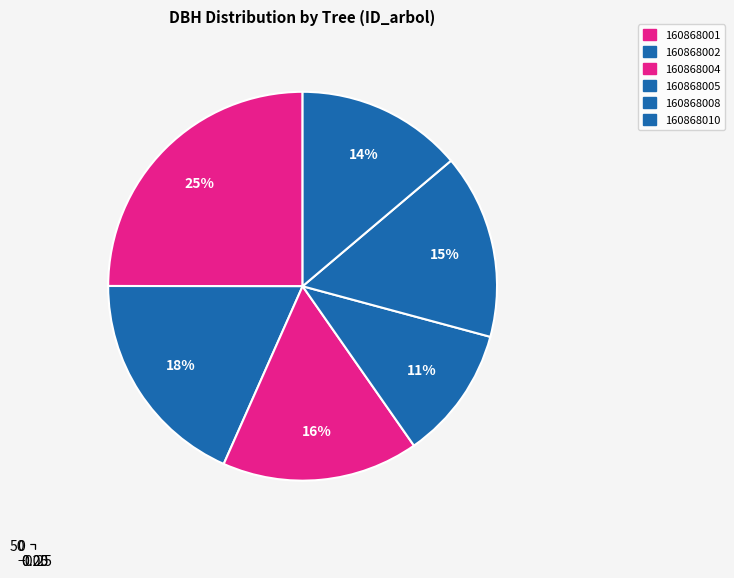

Rank the categories by value from highest to lowest.

160868001, 160868002, 160868004, 160868008, 160868010, 160868005